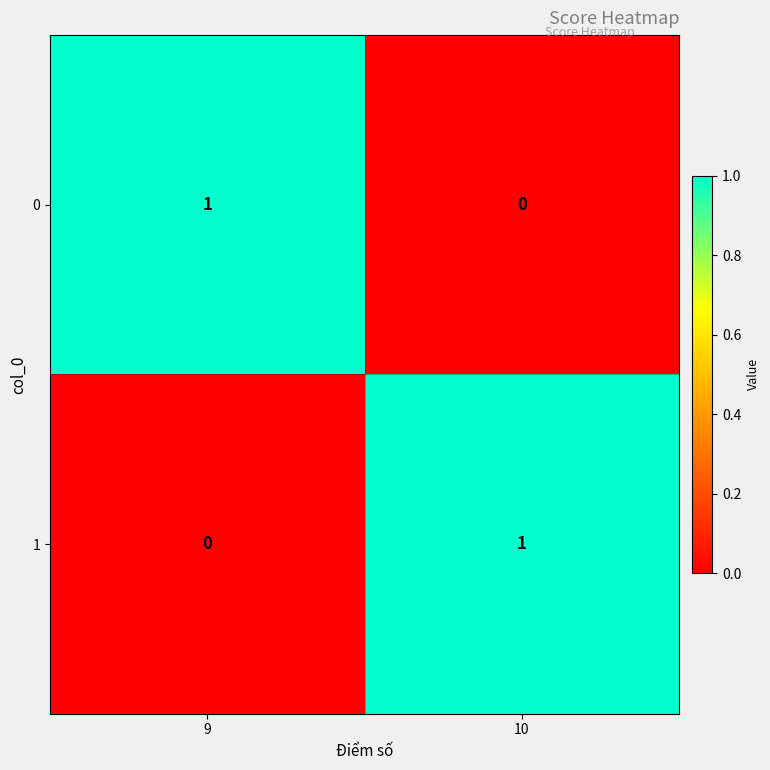

At which label does 0 reach its minimum?

10